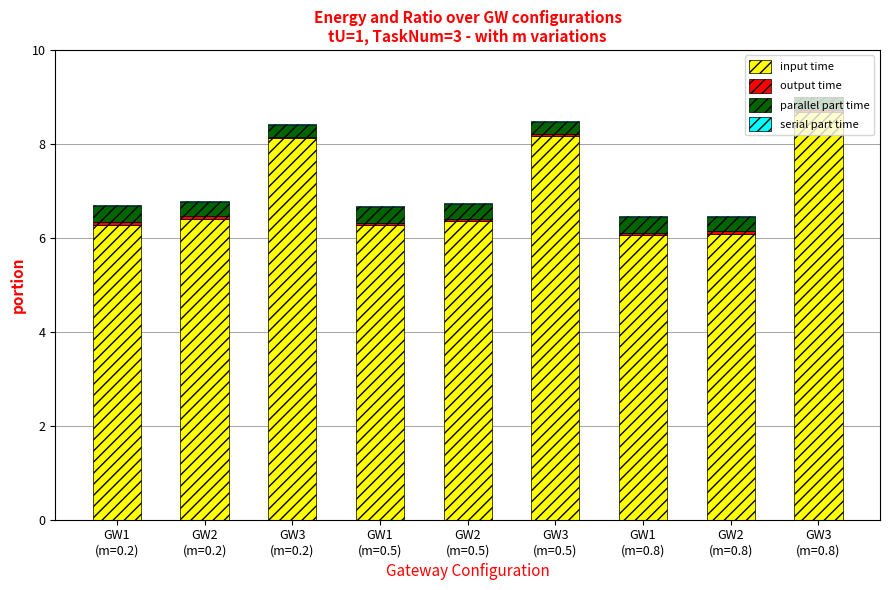

What is the highest value of the input time series?

8.7